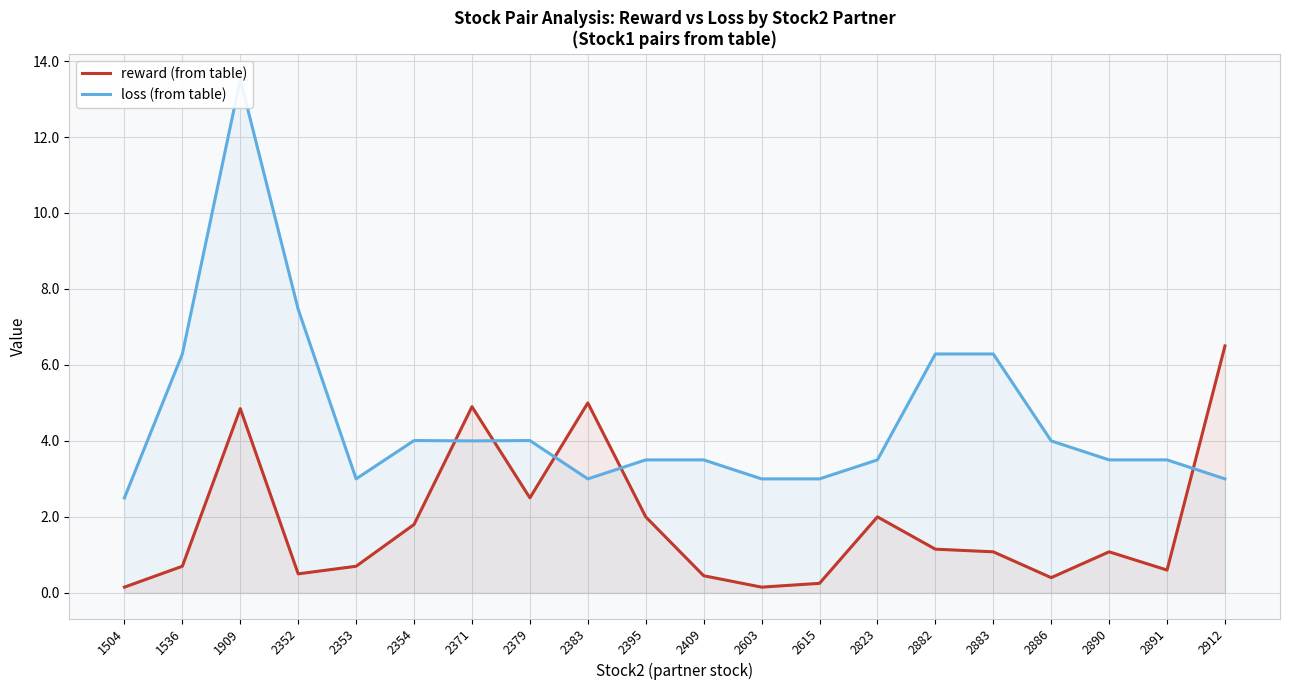

Which has a higher value, 2823 or 2886?

2823